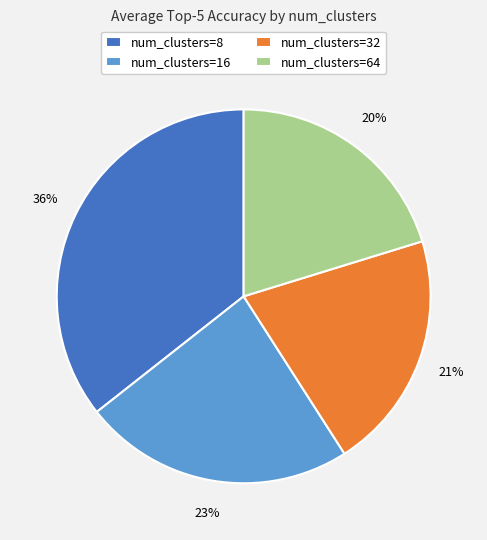

The num_clusters=8 slice represents 36% of the pie. True or false?

True